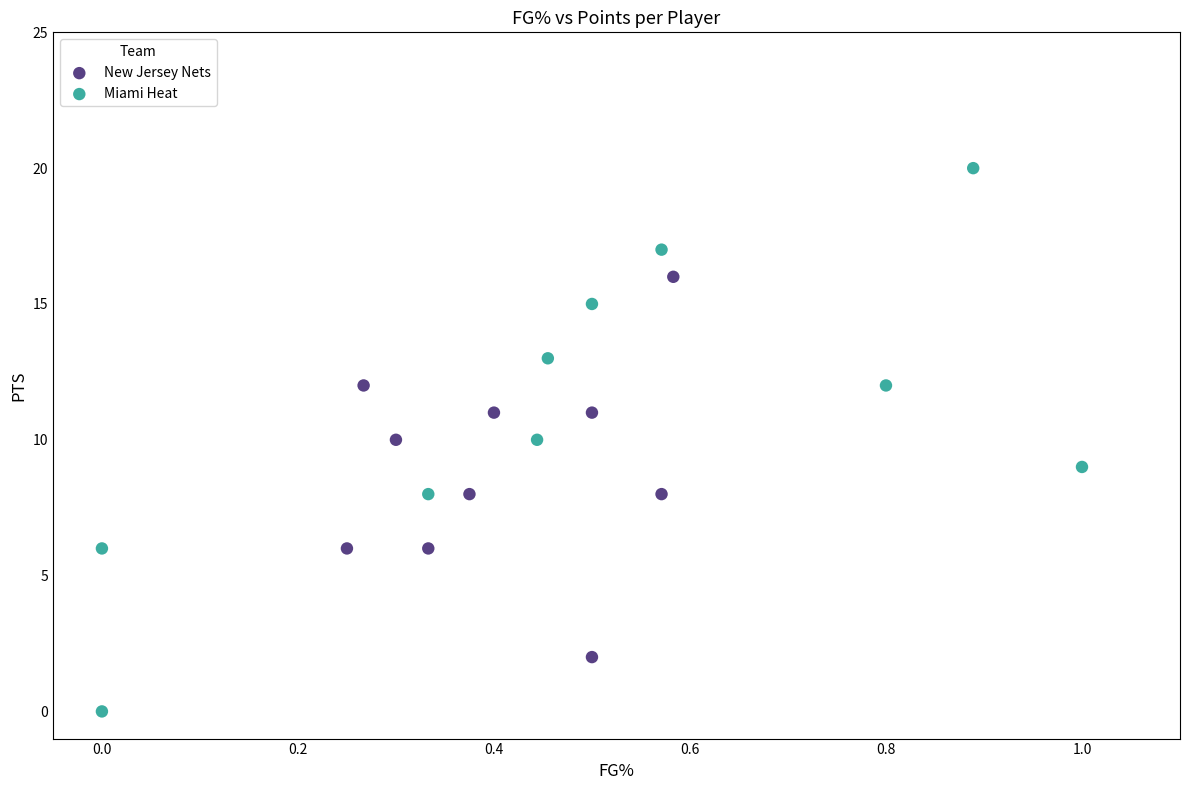

Which series reaches the maximum Y coordinate?

Miami Heat